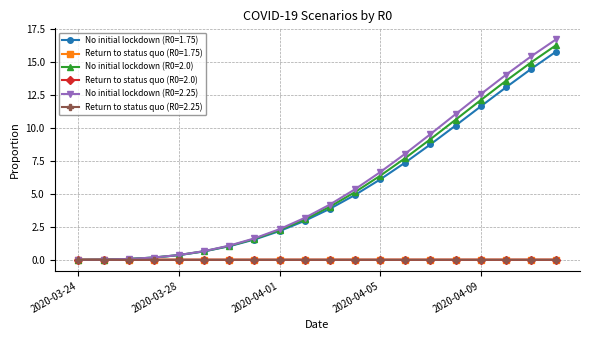

At how many categories does at least one series exceed 7?

7